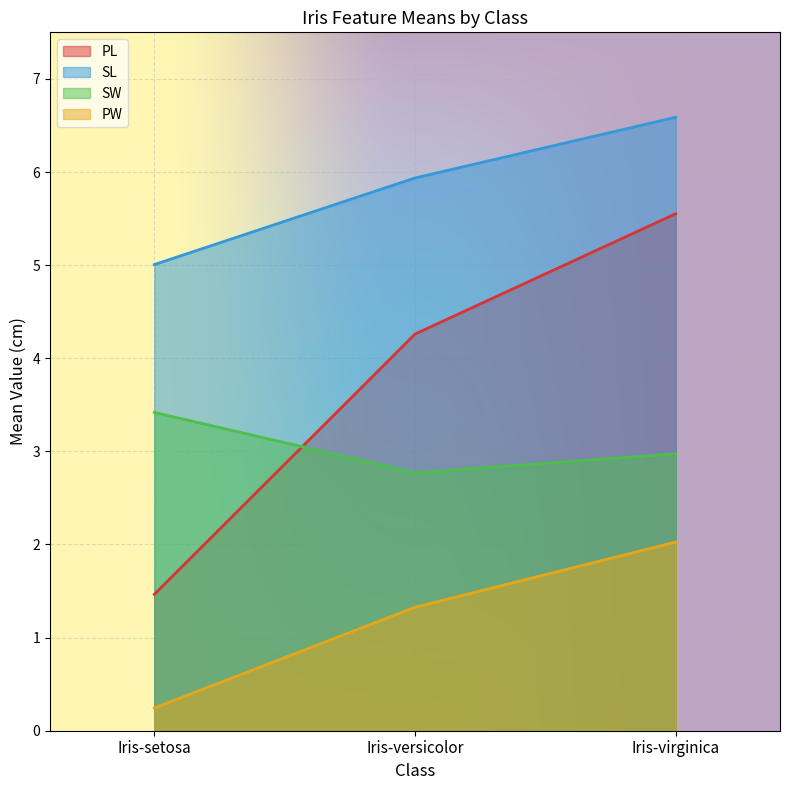

How many values in the PL series are below 4?

1